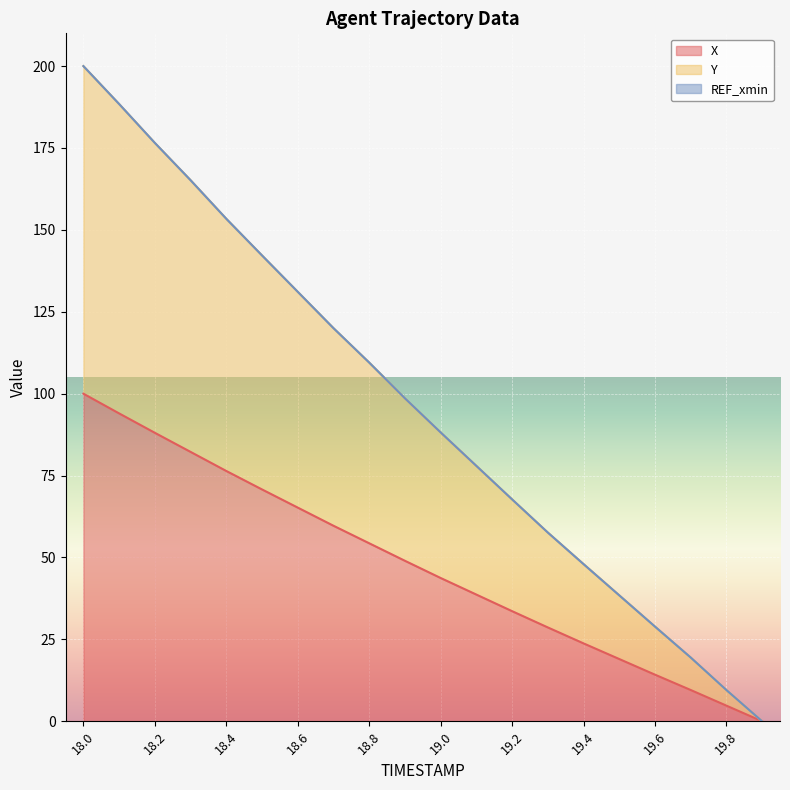

True or false: Y and X cross at least once.

False